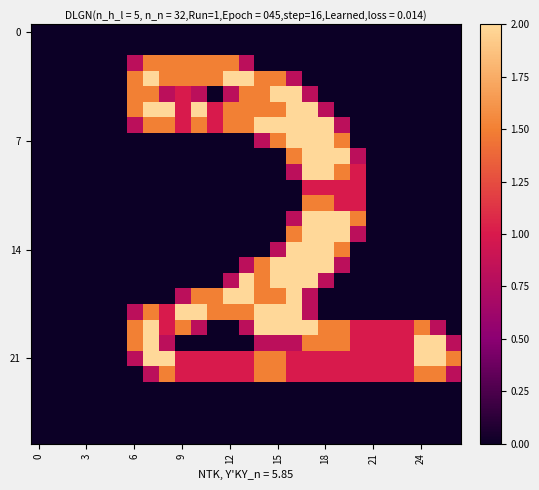

At which category is the sum across all series the highest?

17